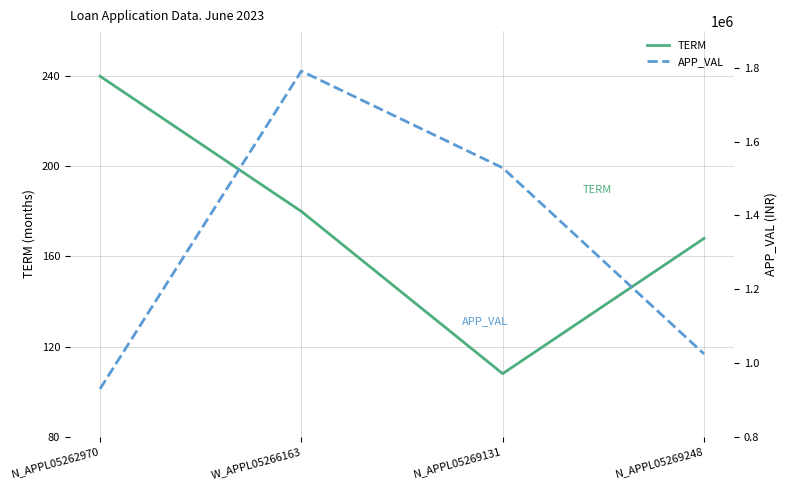

Reading left to right, extract all data points from this chart.

TERM: N_APPL05262970=240	W_APPL05266163=180	N_APPL05269131=108	N_APPL05269248=168
APP_VAL: N_APPL05262970=929628	W_APPL05266163=1791638	N_APPL05269131=1529222	N_APPL05269248=1024638